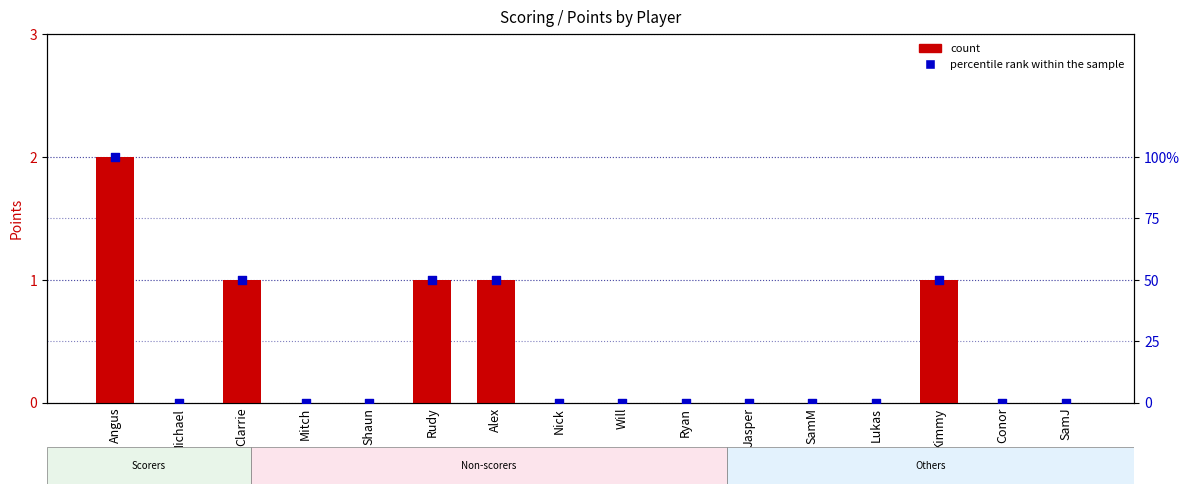

At how many categories does at least one series exceed 70?

1